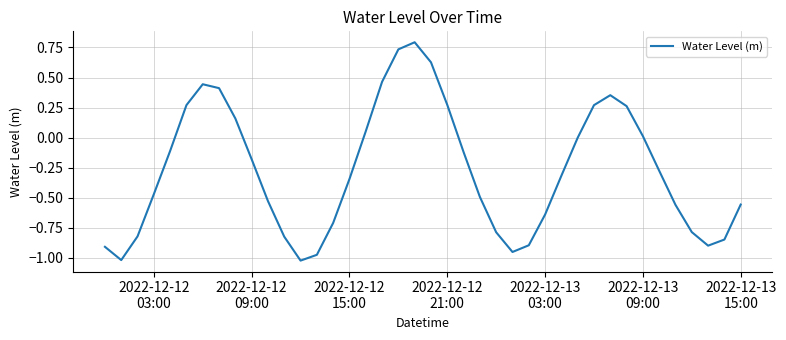

What is the difference between the maximum and minimum values?

1.8